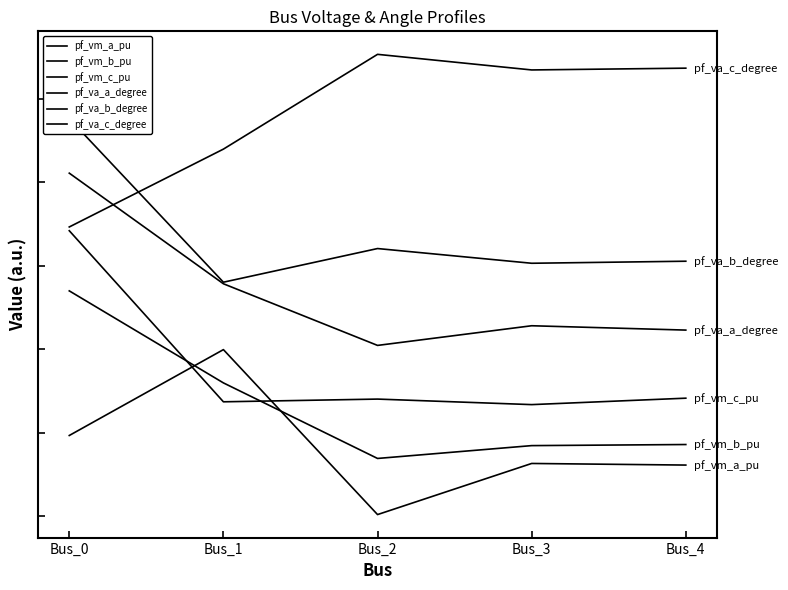

Where is pf_vm_c_pu nearest to the value 1?

Bus_4